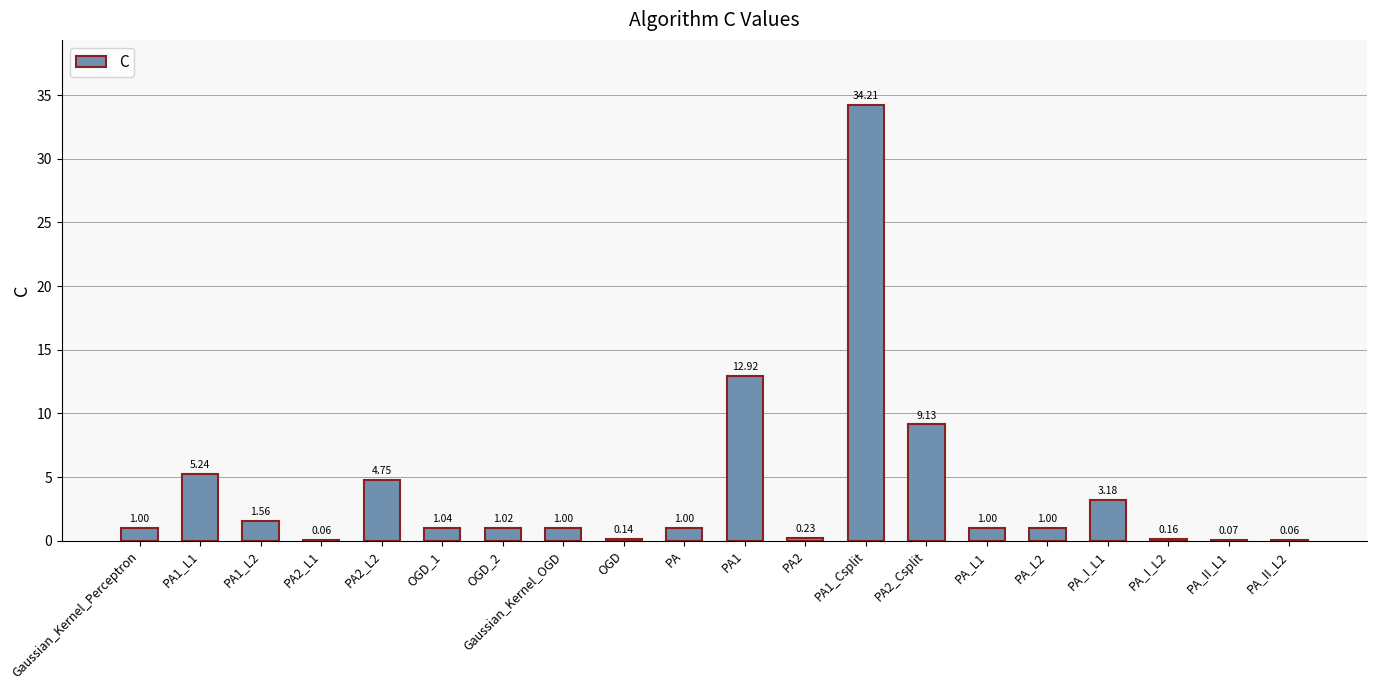

What is the change in value from PA2_Csplit to PA_II_L2?

-9.1